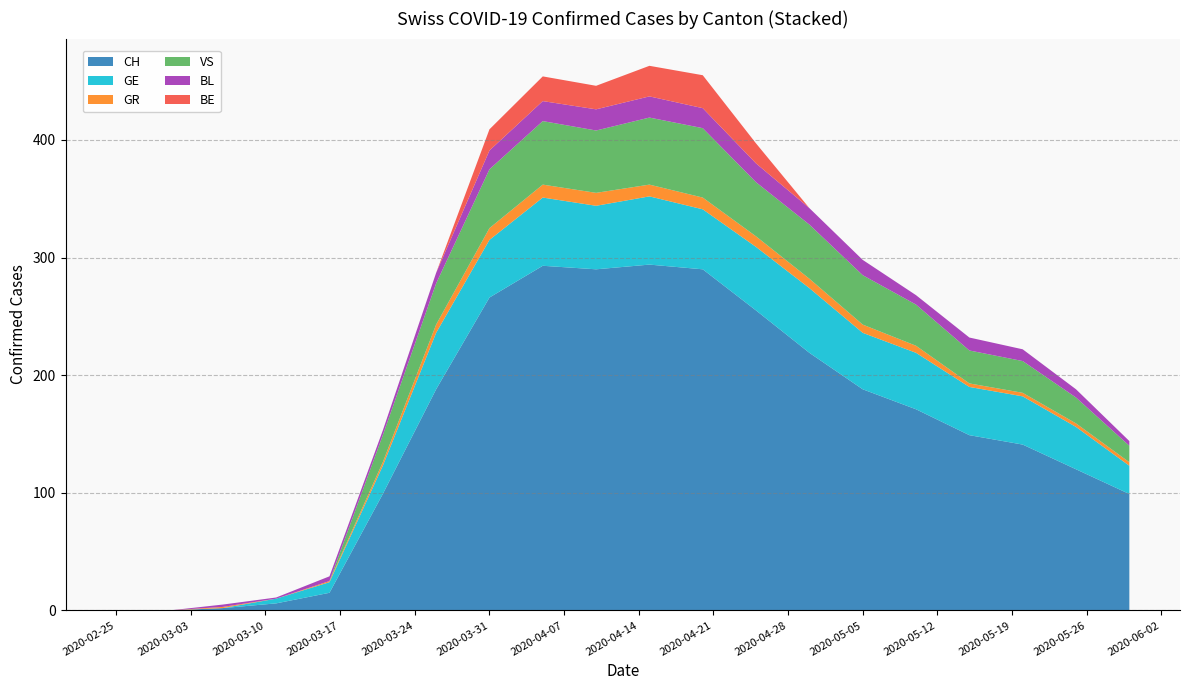

Reading left to right, extract all data points from this chart.

CH: 0	0	2	6	15	99	188	266	293	290	294	290	255	219	188	171	149	141	120	99
GE: 0	0	0	4	9	24	48	49	58	54	58	51	54	55	48	48	41	41	36	24
GR: 0	0	1	0	1	3	7	10	11	11	10	10	9	8	7	6	3	3	3	3
VS: 0	0	0	0	0	23	35	50	54	53	57	59	46	46	42	35	28	27	22	14
BL: 0	0	2	1	4	4	9	16	17	18	18	17	16	14	13	8	11	10	7	4
BE: 0	0	0	0	0	0	0	18	21	20	26	28	17	0	0	0	0	0	0	0